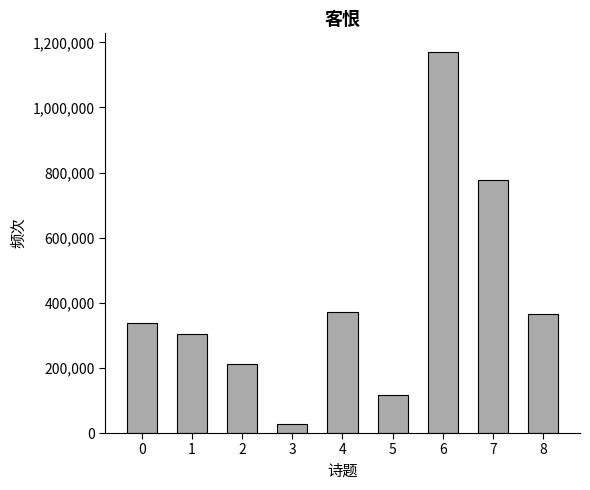

Where is the data nearest to the value 598303?

7